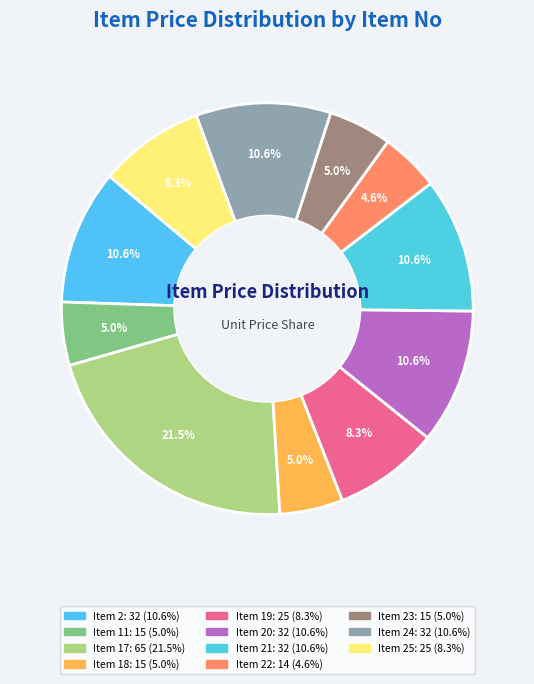

Count the number of slices in the pie.

11